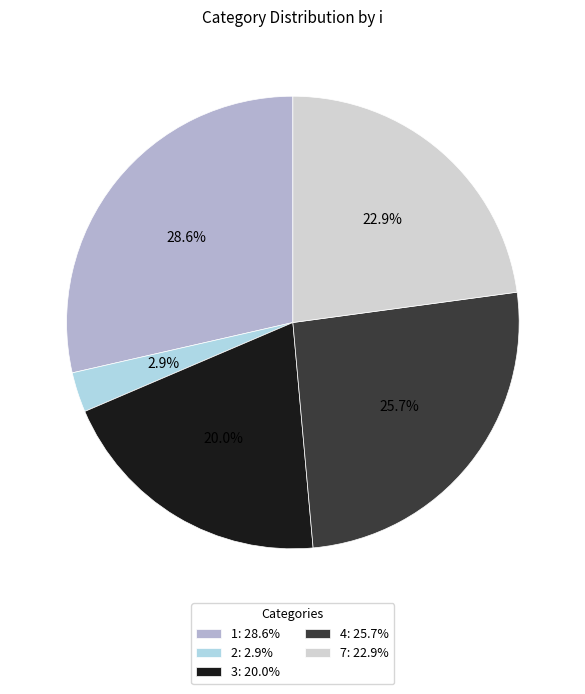

Count the number of slices in the pie.

5